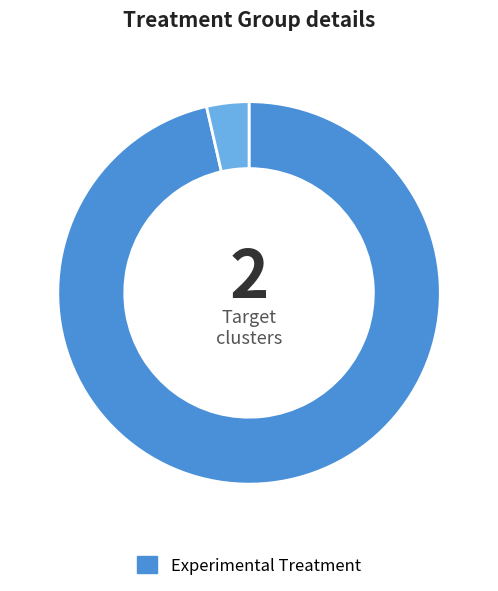

Is there a majority slice in this chart?

Yes